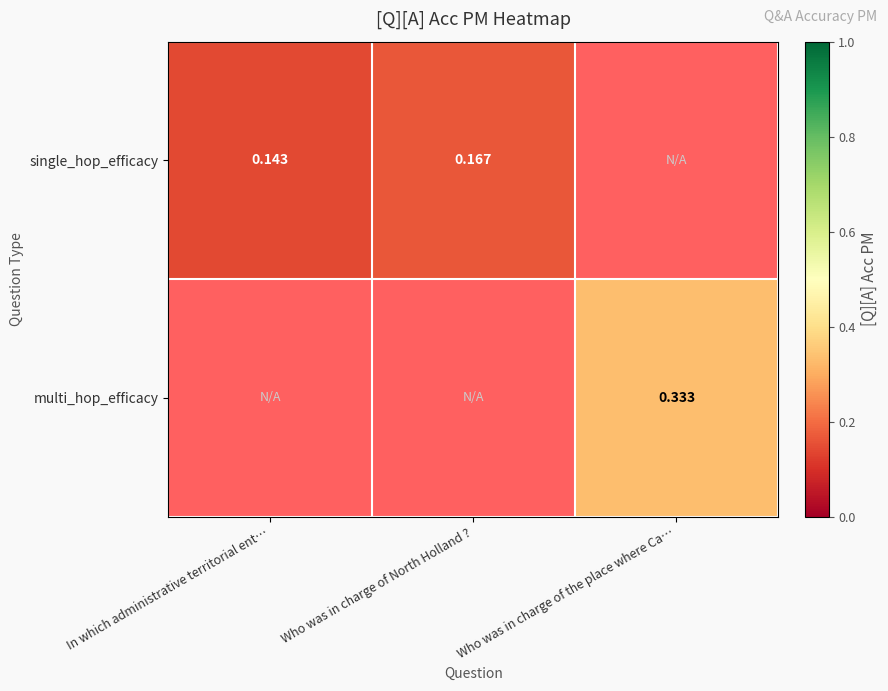

Is the value of single_hop_efficacy at Who was in charge of North Holland ? greater than the value of multi_hop_efficacy at Who was in charge of the place where Ca…?

No